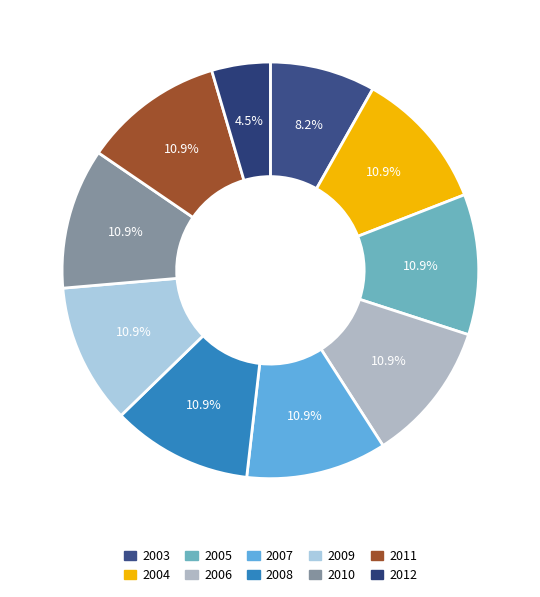

What percentage is NOT represented by 2012?

95.5%